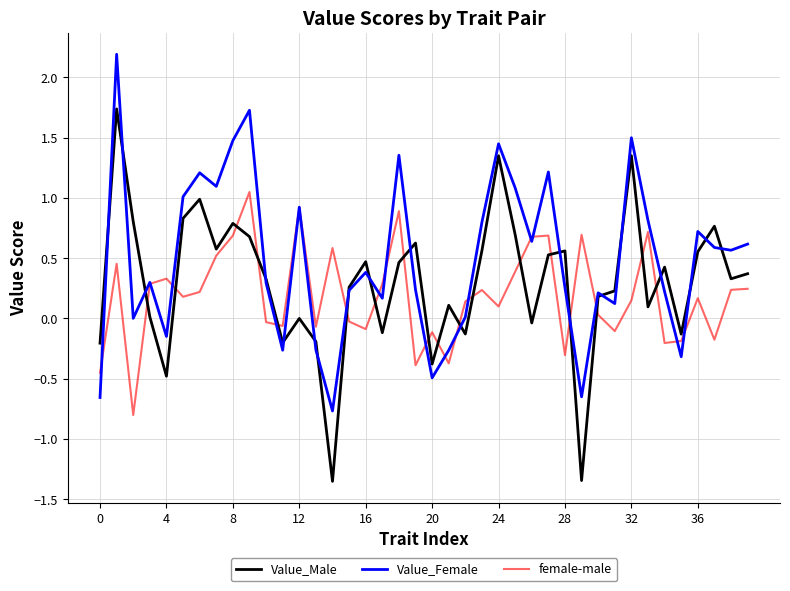

List the series in order of their peak value, highest first.

Value_Female, Value_Male, female-male